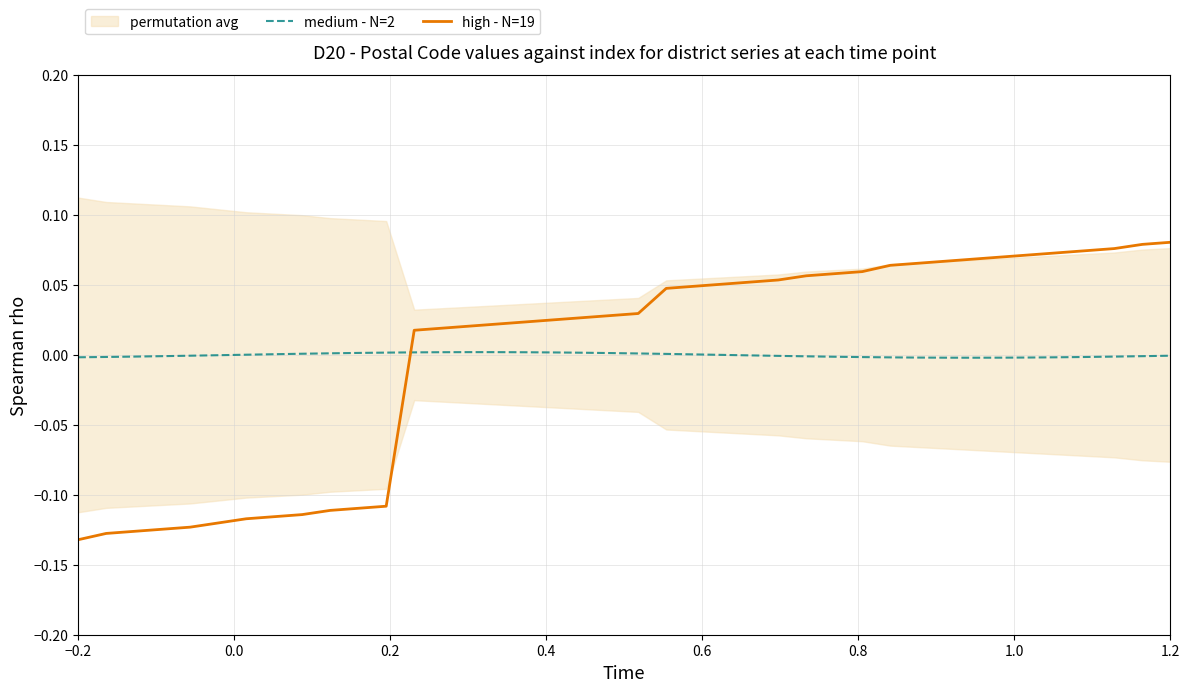

True or false: high - N=19 and medium - N=2 intersect in this chart.

True